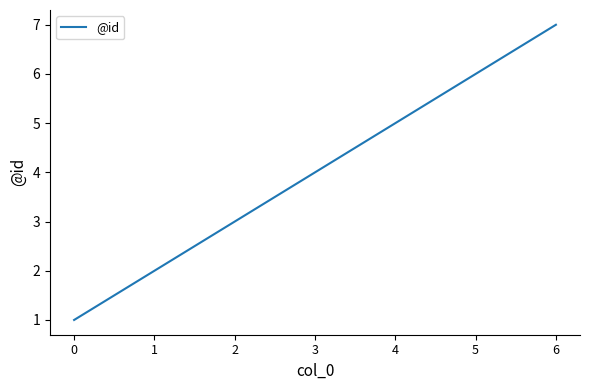

Approximately how many times larger is the value at 3 compared to 2?

1.3